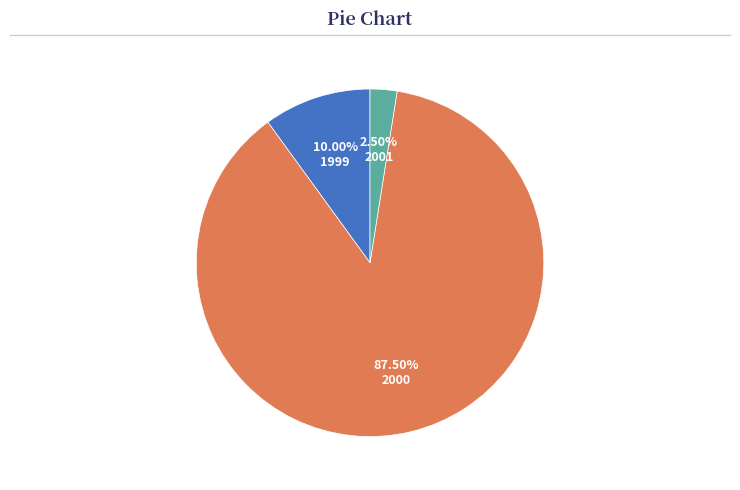

Which has a higher value, 2001 or 2000?

2000